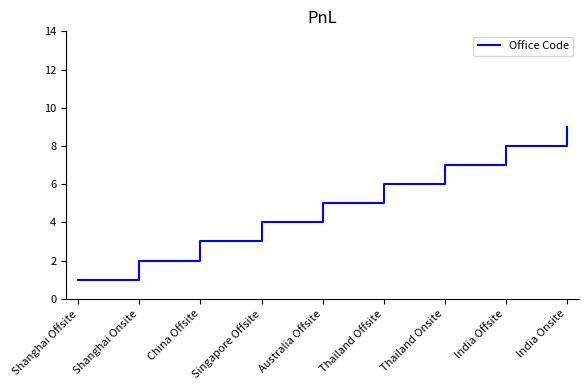

What is the difference between the maximum and minimum values?

8